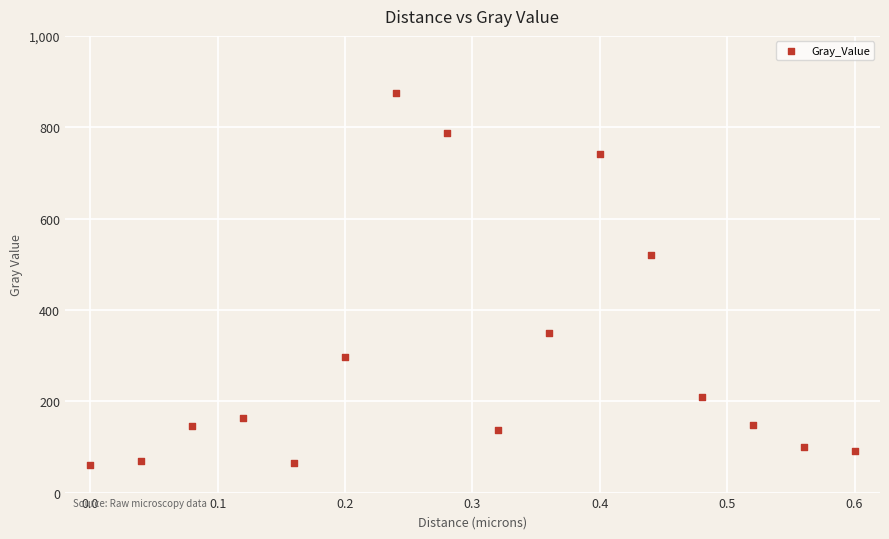

What Y value in the scatter plot is closest to 467?

519.8